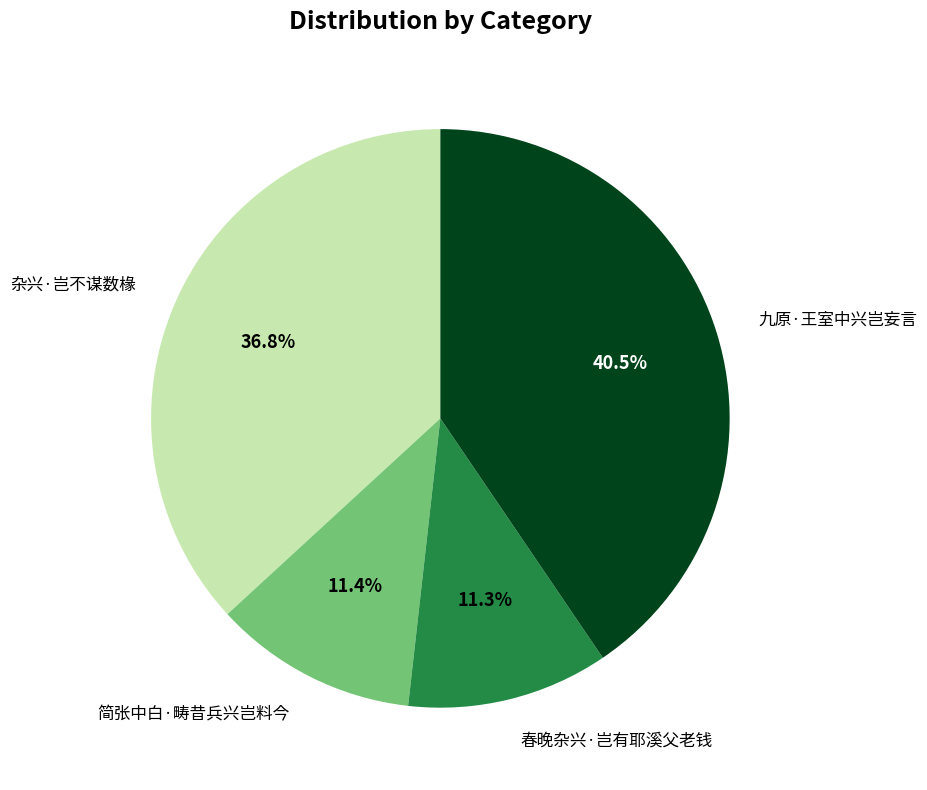

Between 杂兴·岂不谋数椽 and 简张中白·畴昔兵兴岂料今, which is larger?

杂兴·岂不谋数椽